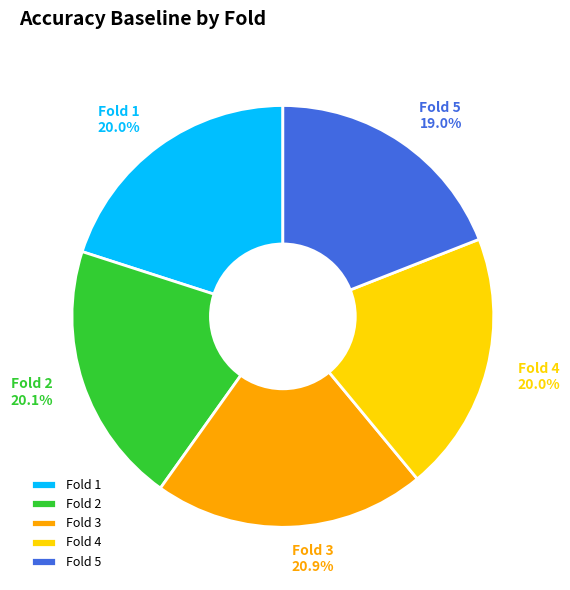

How many segments does this pie chart have?

5